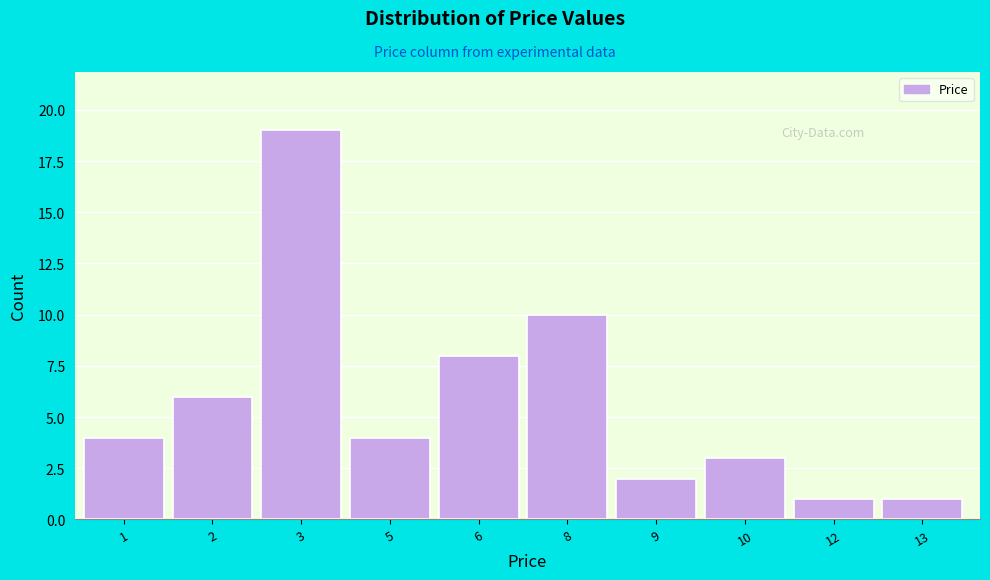

Reading left to right, extract all data points from this chart.

1=4	2=6	3=19	5=4	6=8	8=10	9=2	10=3	12=1	13=1